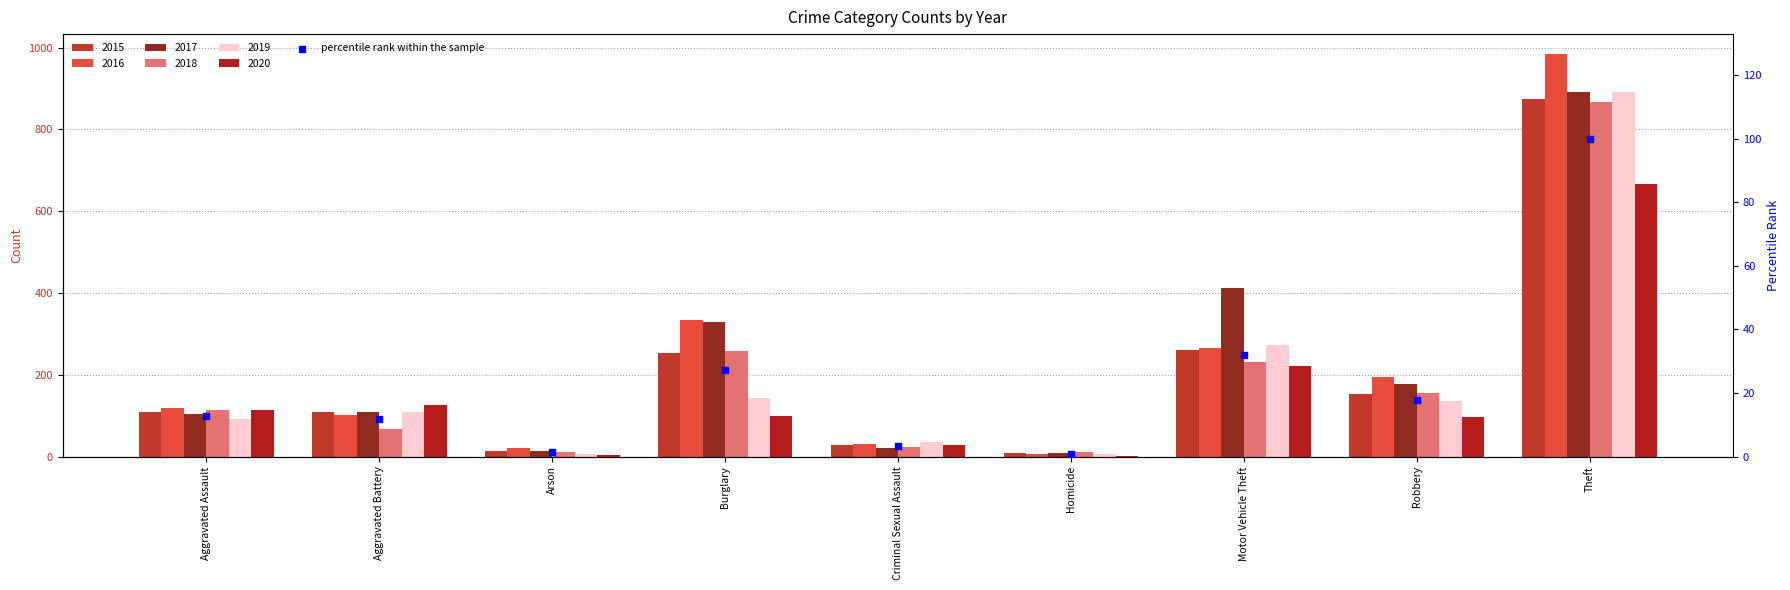

Approximately how many times larger is the value at Criminal Sexual Assault compared to Arson?

2.4